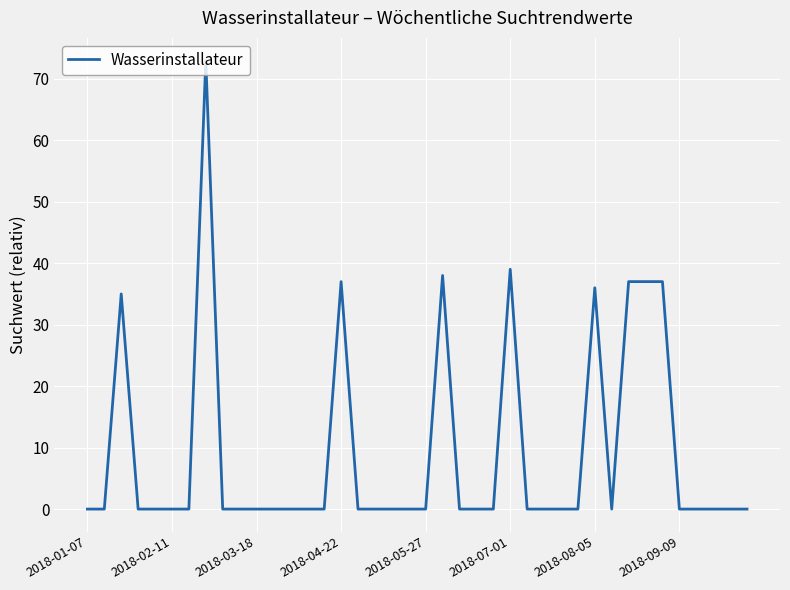

Reading right to left, what are all the values shown in this chart?

0	0	0	0	0	37	37	37	0	36	0	0	0	0	39	0	0	0	38	0	0	0	0	0	37	0	0	0	0	0	0	0	73	0	0	0	0	35	0	0